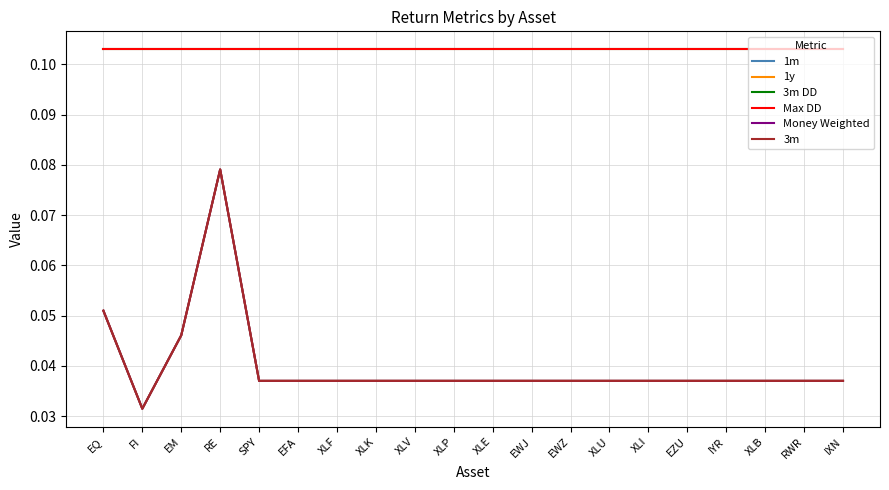

Rank the categories by 3m DD value from highest to lowest.

EQ, FI, EM, RE, SPY, EFA, XLF, XLK, XLV, XLP, XLE, EWJ, EWZ, XLU, XLI, EZU, IYR, XLB, RWR, IXN